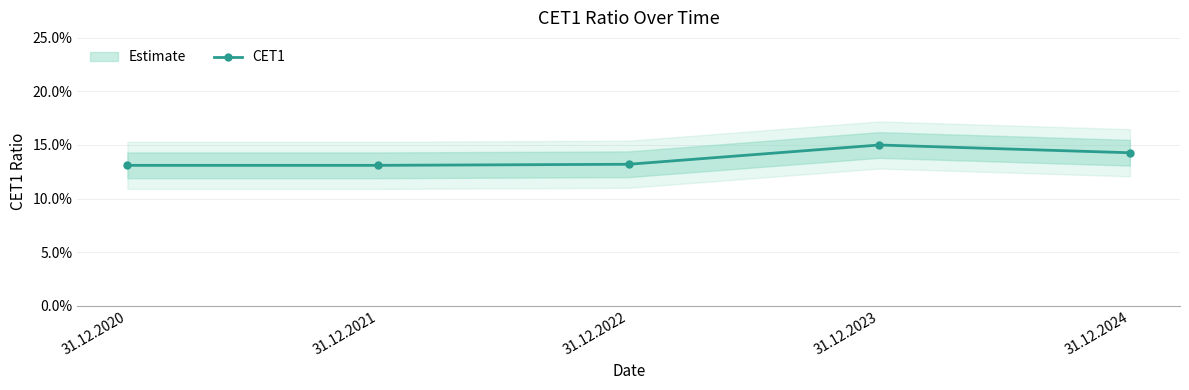

The value at 31.12.2020 is 0.2. True or false?

False